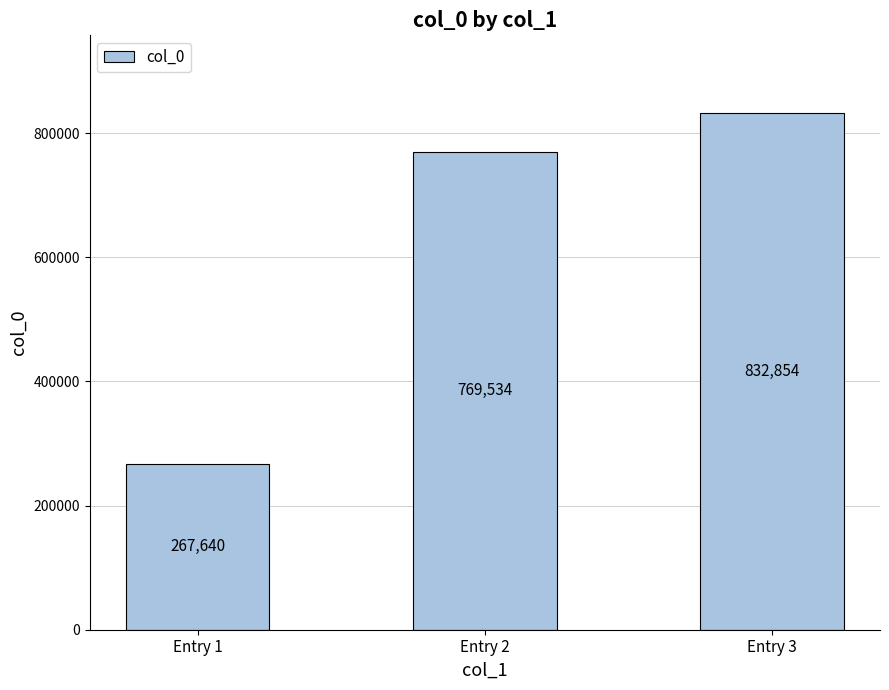

True or false: the data shows 832854 at Entry 3.

True